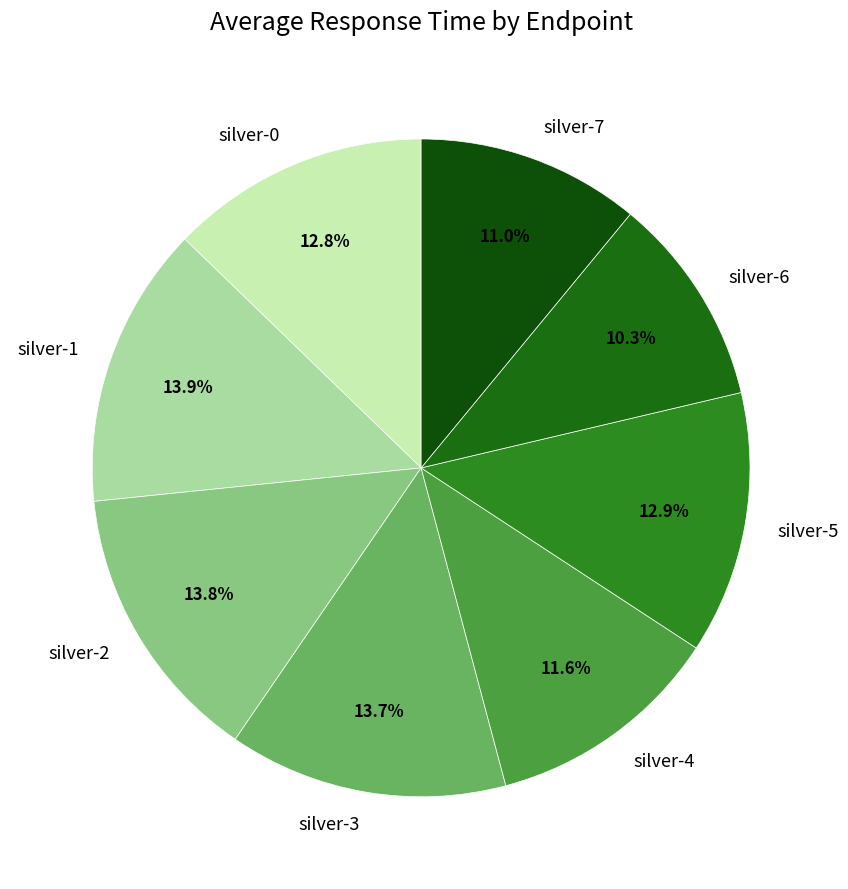

How many slices are in this pie chart?

8